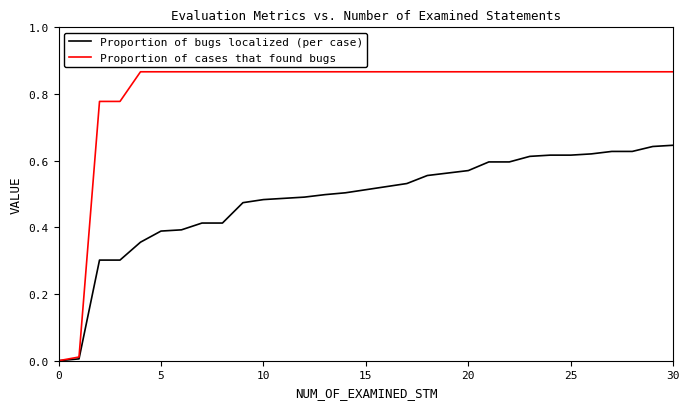

Which series has the widest spread of values?

Proportion of cases that found bugs